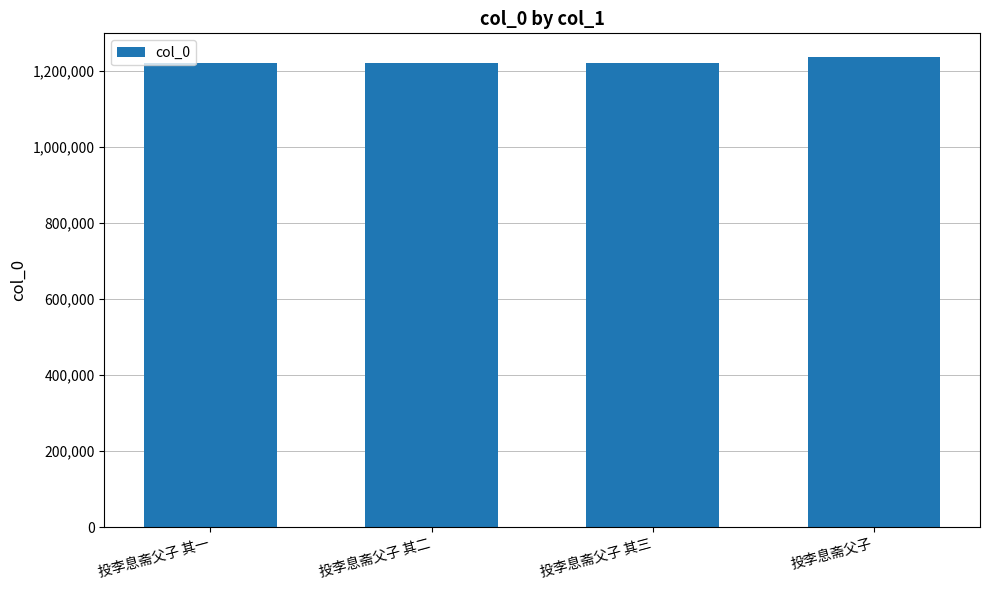

What position from the right is 投李息斋父子 其三?

2